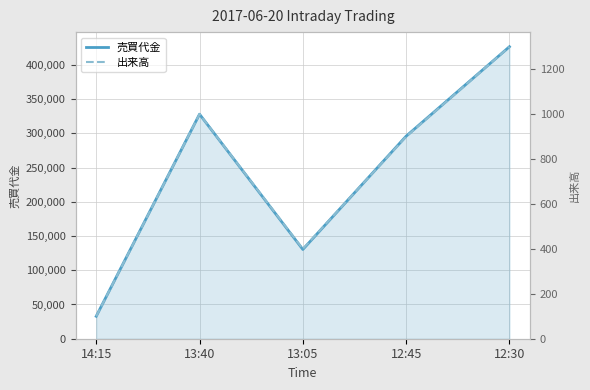

Is it true that 売買代金 equals 521312 at 13:40?

False